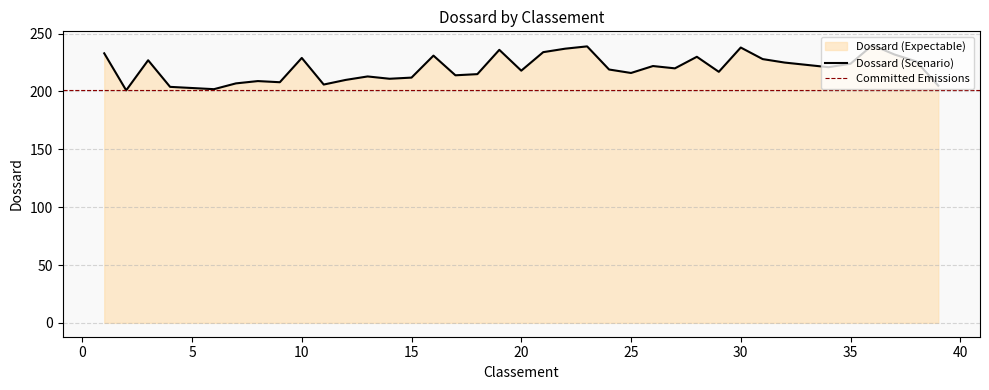

Where does the data first go above 220?

1